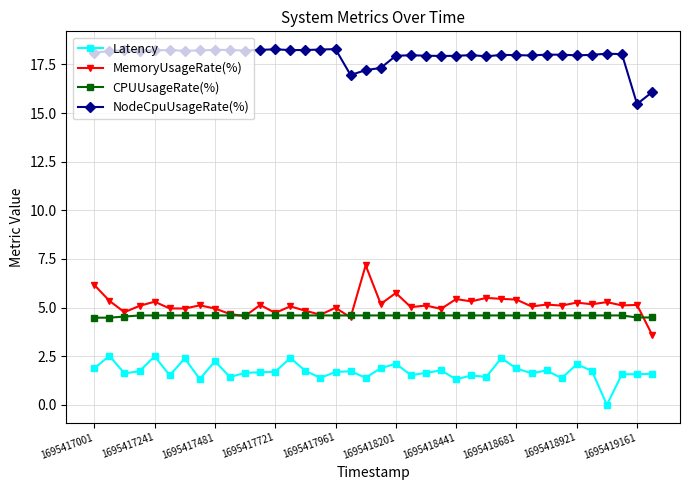

What is the value of the CPUUsageRate(%) point at the 11th from the left?

4.6